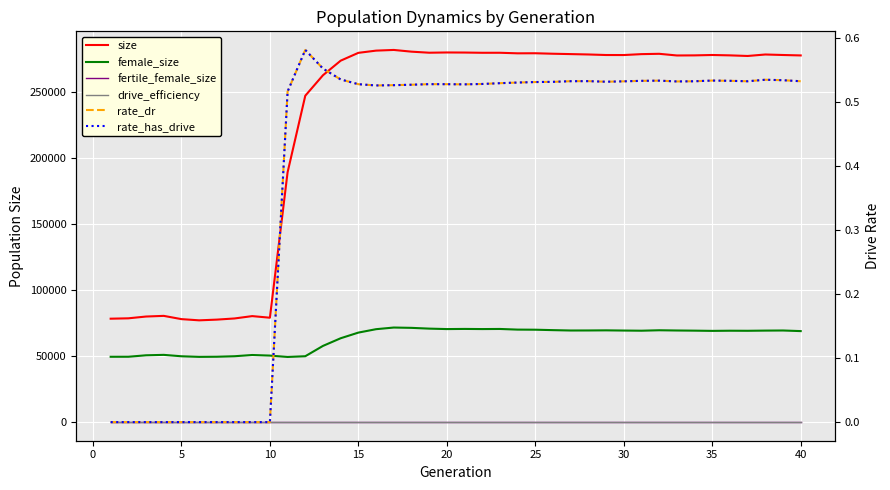

Count the number of categories in the chart.

40